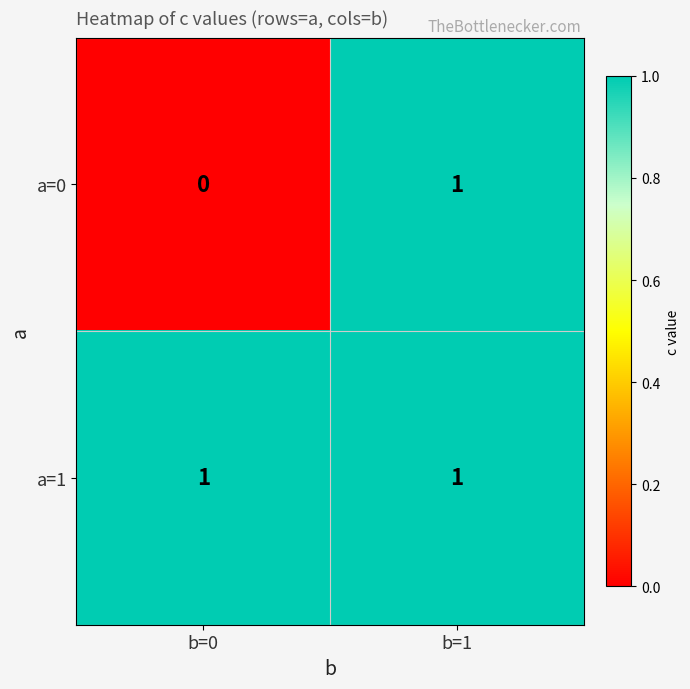

Rank the series at b=0 from highest to lowest value.

a=1, a=0